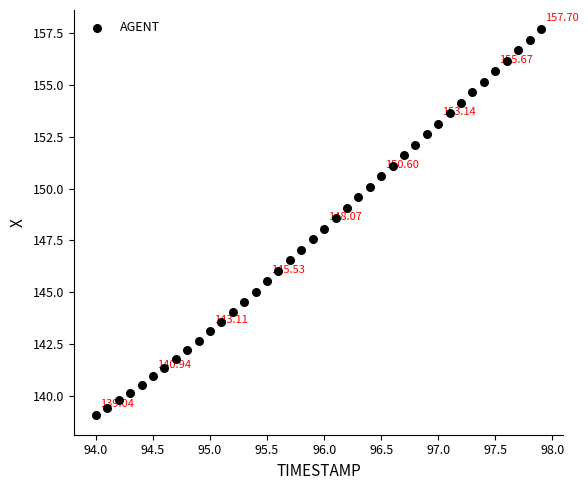

What is the range of X values (max minus min)?

3.9